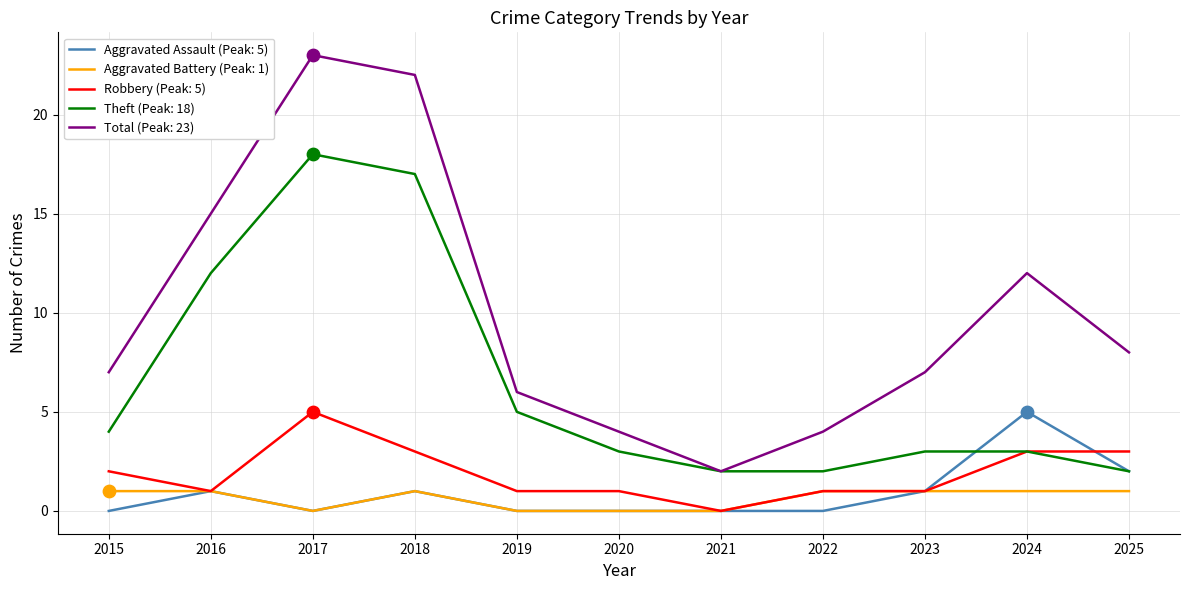

Which series has the largest total across all categories?

Total (Peak: 23)